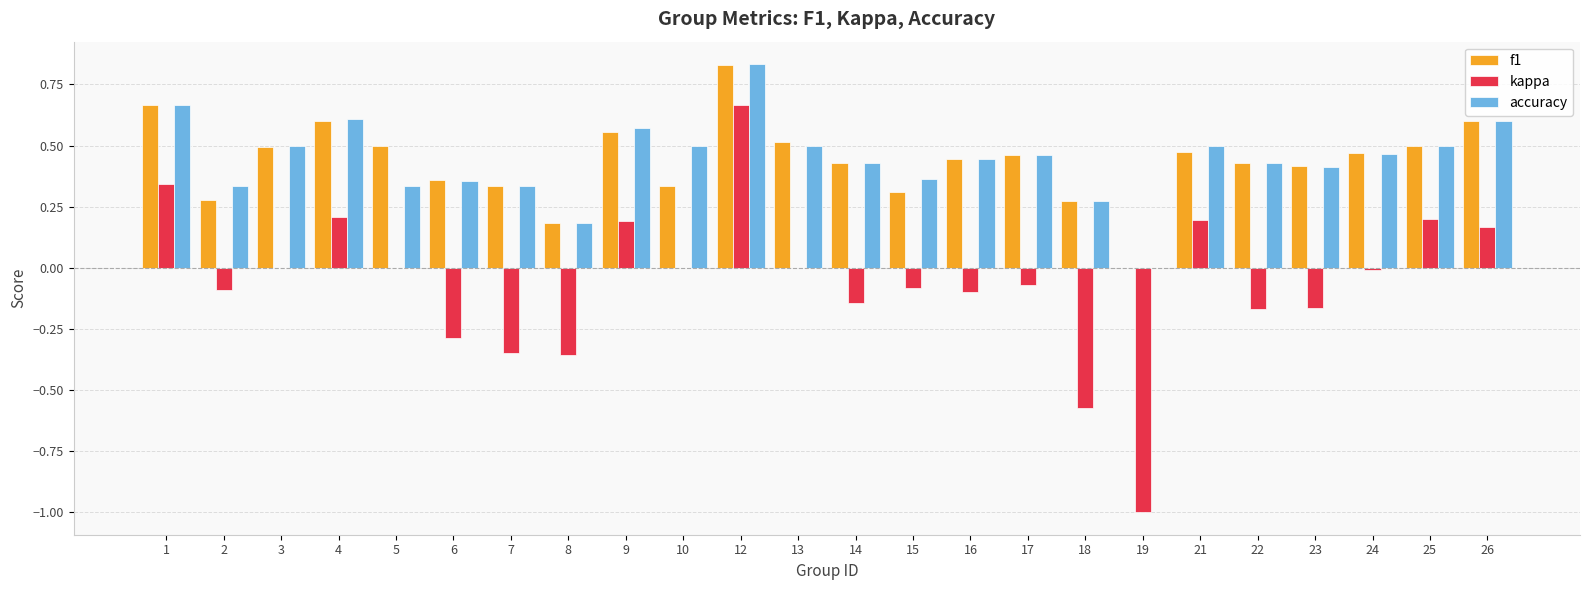

What is the sum of all f1 values?

10.4